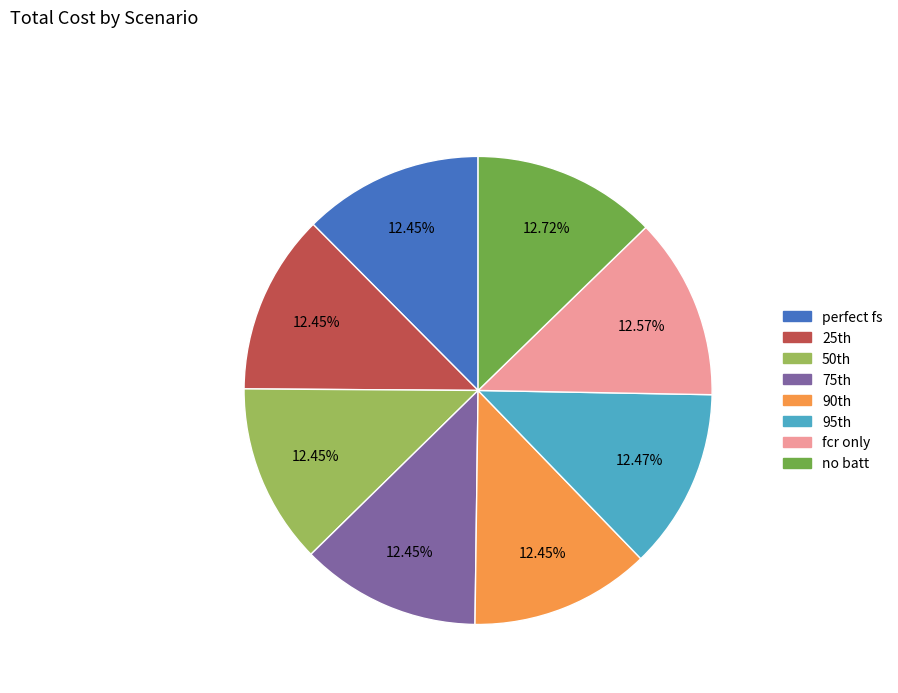

Is there a majority slice in this chart?

No